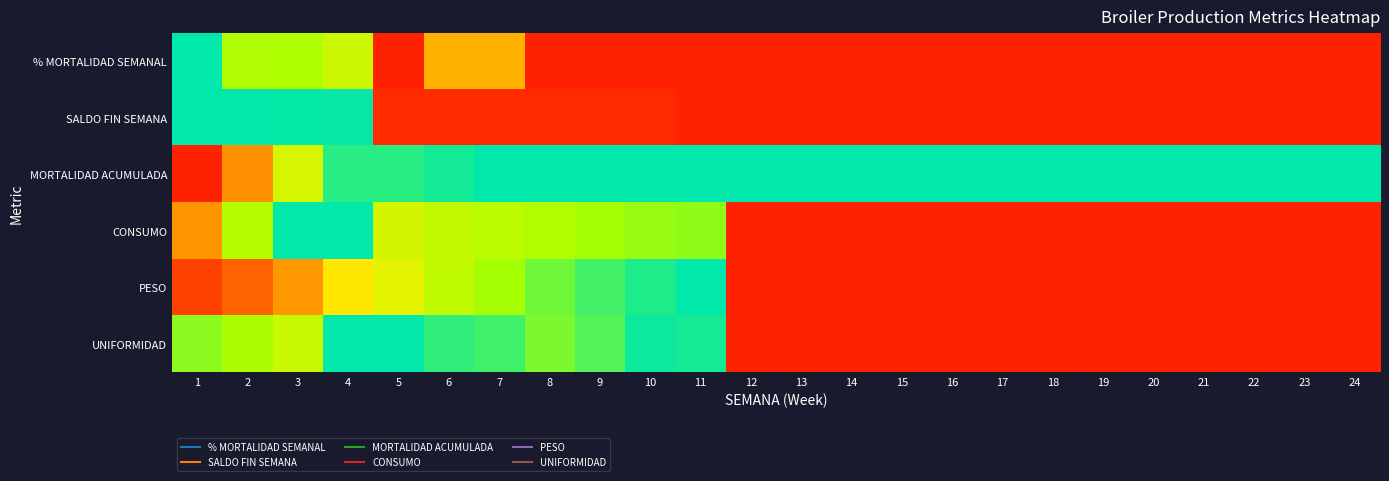

Rank the series at 13 from highest to lowest value.

MORTALIDAD ACUMULADA, % MORTALIDAD SEMANAL, SALDO FIN SEMANA, CONSUMO, PESO, UNIFORMIDAD